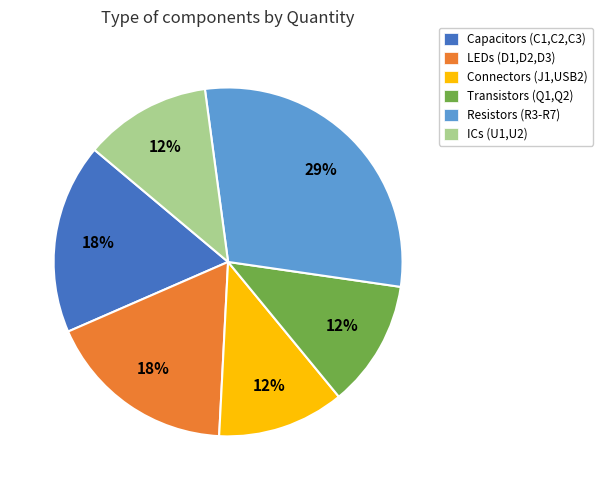

Does any single category account for the majority?

No